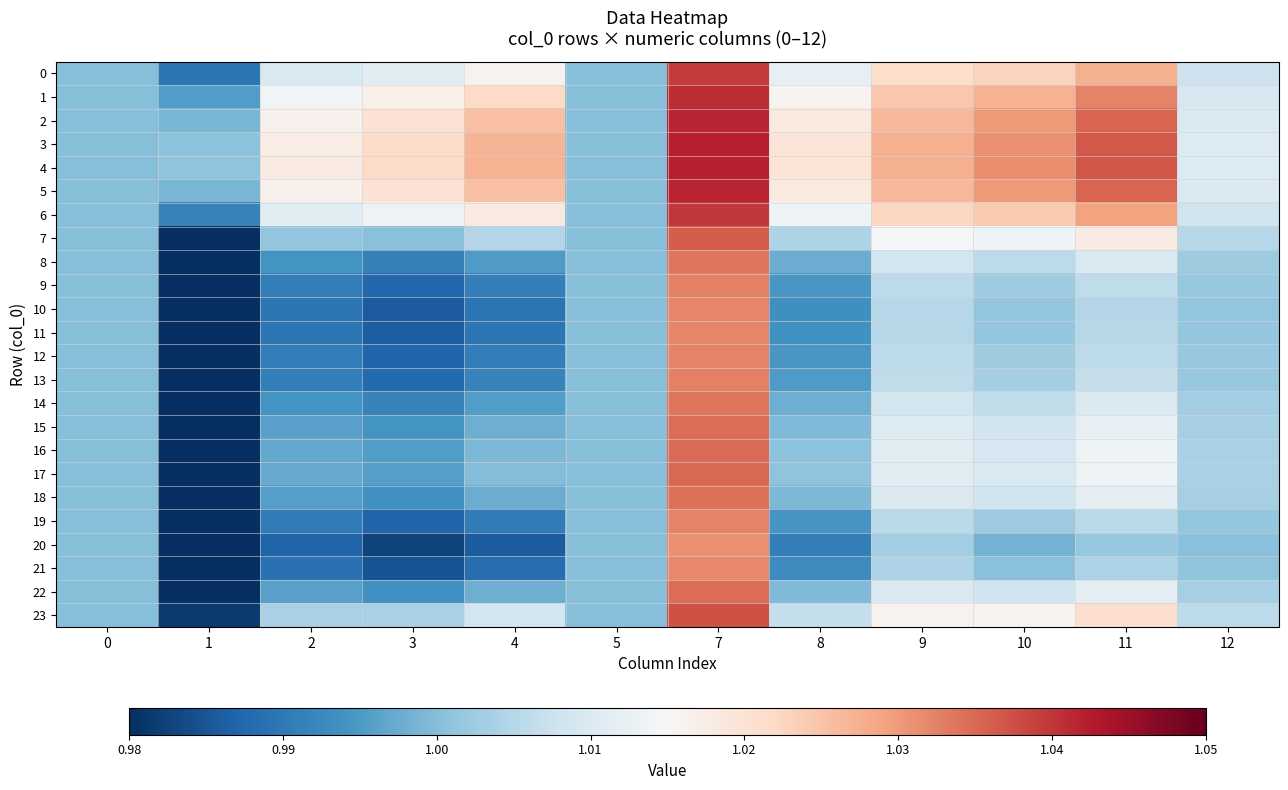

Reading right to left, extract all data points from this chart.

0: 12=1.0	11=1.0	10=1.0	9=1.0	8=1.0	7=1.0	5=1.0	4=1.0	3=1.0	2=1.0	1=1.0	0=1.0
1: 12=1.0	11=1.0	10=1.0	9=1.0	8=1.0	7=1.0	5=1.0	4=1.0	3=1.0	2=1.0	1=1.0	0=1.0
2: 12=1.0	11=1.0	10=1.0	9=1.0	8=1.0	7=1.0	5=1.0	4=1.0	3=1.0	2=1.0	1=1.0	0=1.0
3: 12=1.0	11=1.0	10=1.0	9=1.0	8=1.0	7=1.0	5=1.0	4=1.0	3=1.0	2=1.0	1=1.0	0=1.0
4: 12=1.0	11=1.0	10=1.0	9=1.0	8=1.0	7=1.0	5=1.0	4=1.0	3=1.0	2=1.0	1=1.0	0=1.0
5: 12=1.0	11=1.0	10=1.0	9=1.0	8=1.0	7=1.0	5=1.0	4=1.0	3=1.0	2=1.0	1=1.0	0=1.0
6: 12=1.0	11=1.0	10=1.0	9=1.0	8=1.0	7=1.0	5=1.0	4=1.0	3=1.0	2=1.0	1=1.0	0=1.0
7: 12=1.0	11=1.0	10=1.0	9=1.0	8=1.0	7=1.0	5=1.0	4=1.0	3=1.0	2=1.0	1=1.0	0=1.0
8: 12=1.0	11=1.0	10=1.0	9=1.0	8=1.0	7=1.0	5=1.0	4=1.0	3=1.0	2=1.0	1=1.0	0=1.0
9: 12=1.0	11=1.0	10=1.0	9=1.0	8=1.0	7=1.0	5=1.0	4=1.0	3=1.0	2=1.0	1=1.0	0=1.0
10: 12=1.0	11=1.0	10=1.0	9=1.0	8=1.0	7=1.0	5=1.0	4=1.0	3=1.0	2=1.0	1=1.0	0=1.0
11: 12=1.0	11=1.0	10=1.0	9=1.0	8=1.0	7=1.0	5=1.0	4=1.0	3=1.0	2=1.0	1=1.0	0=1.0
12: 12=1.0	11=1.0	10=1.0	9=1.0	8=1.0	7=1.0	5=1.0	4=1.0	3=1.0	2=1.0	1=1.0	0=1.0
13: 12=1.0	11=1.0	10=1.0	9=1.0	8=1.0	7=1.0	5=1.0	4=1.0	3=1.0	2=1.0	1=1.0	0=1.0
14: 12=1.0	11=1.0	10=1.0	9=1.0	8=1.0	7=1.0	5=1.0	4=1.0	3=1.0	2=1.0	1=1.0	0=1.0
15: 12=1.0	11=1.0	10=1.0	9=1.0	8=1.0	7=1.0	5=1.0	4=1.0	3=1.0	2=1.0	1=1.0	0=1.0
16: 12=1.0	11=1.0	10=1.0	9=1.0	8=1.0	7=1.0	5=1.0	4=1.0	3=1.0	2=1.0	1=1.0	0=1.0
17: 12=1.0	11=1.0	10=1.0	9=1.0	8=1.0	7=1.0	5=1.0	4=1.0	3=1.0	2=1.0	1=1.0	0=1.0
18: 12=1.0	11=1.0	10=1.0	9=1.0	8=1.0	7=1.0	5=1.0	4=1.0	3=1.0	2=1.0	1=1.0	0=1.0
19: 12=1.0	11=1.0	10=1.0	9=1.0	8=1.0	7=1.0	5=1.0	4=1.0	3=1.0	2=1.0	1=1.0	0=1.0
20: 12=1.0	11=1.0	10=1.0	9=1.0	8=1.0	7=1.0	5=1.0	4=1.0	3=1.0	2=1.0	1=1.0	0=1.0
21: 12=1.0	11=1.0	10=1.0	9=1.0	8=1.0	7=1.0	5=1.0	4=1.0	3=1.0	2=1.0	1=1.0	0=1.0
22: 12=1.0	11=1.0	10=1.0	9=1.0	8=1.0	7=1.0	5=1.0	4=1.0	3=1.0	2=1.0	1=1.0	0=1.0
23: 12=1.0	11=1.0	10=1.0	9=1.0	8=1.0	7=1.0	5=1.0	4=1.0	3=1.0	2=1.0	1=1.0	0=1.0